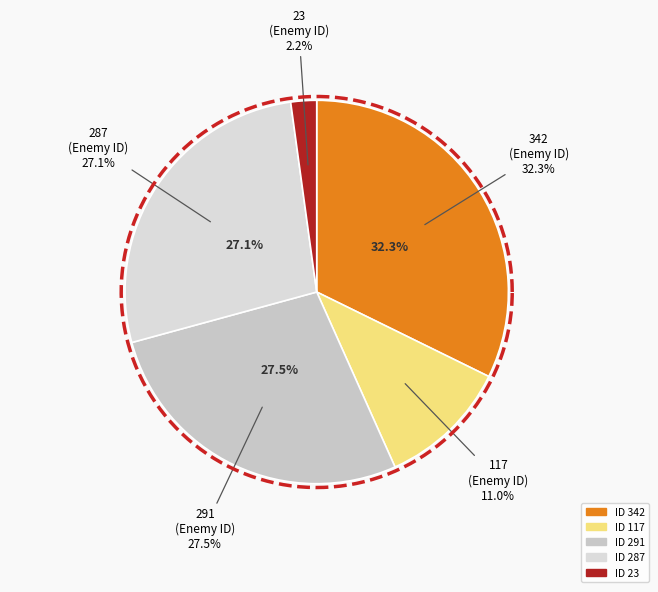

What is the ratio of the value at 117 to the value at 291?

0.4